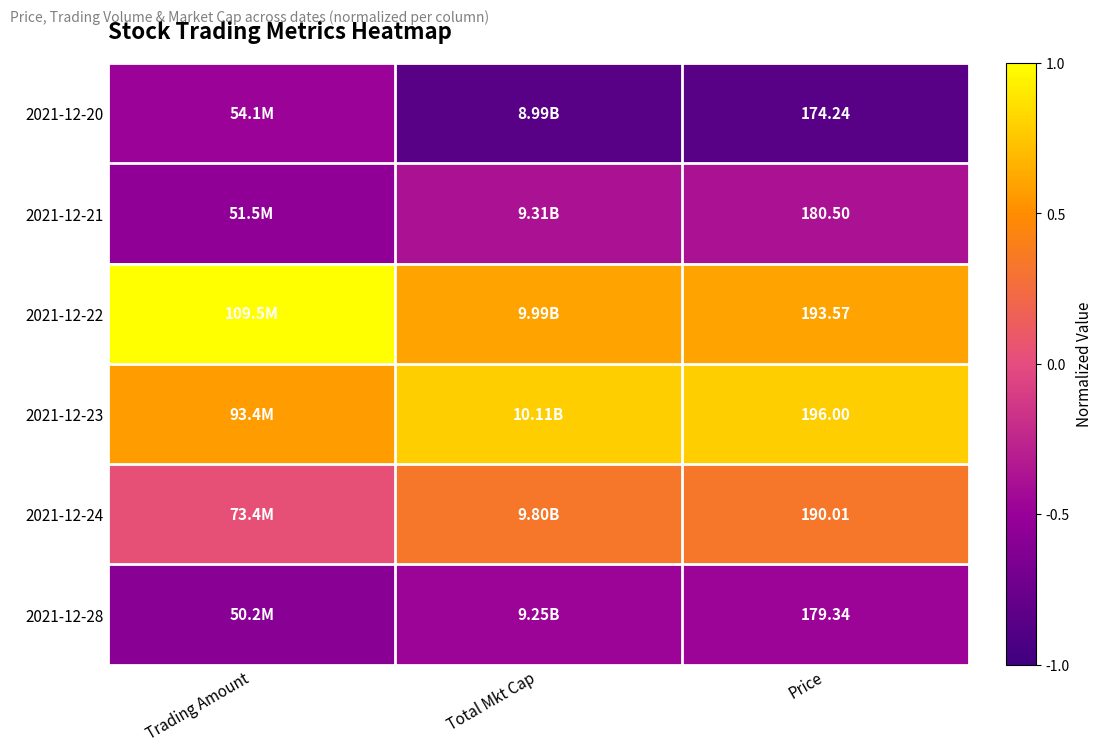

The 2021-12-21 series shows -0.4 at Price. True or false?

True